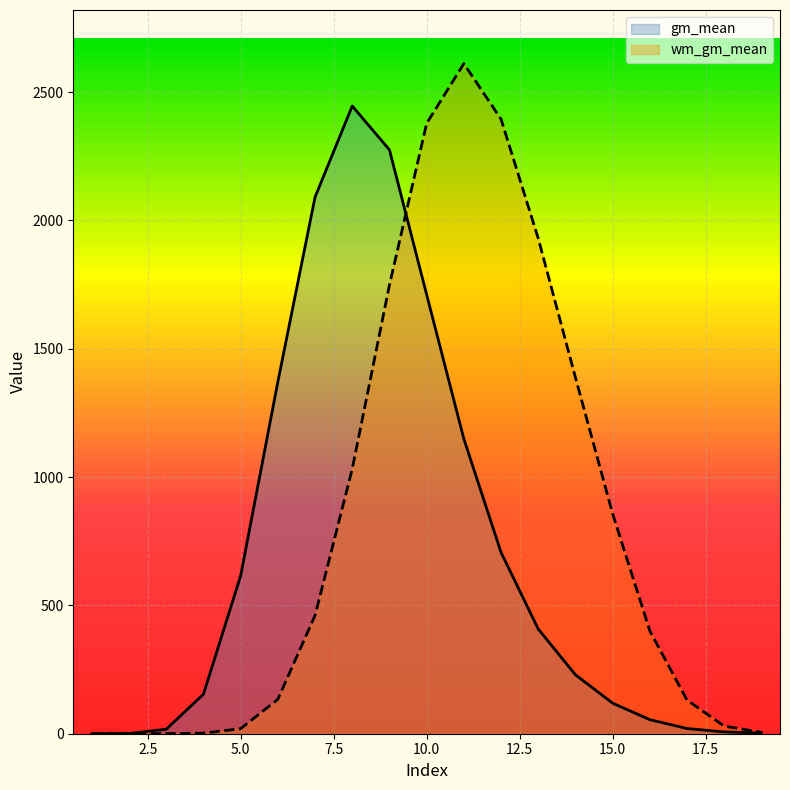

At which label does wm_gm_mean reach its minimum?

1.0